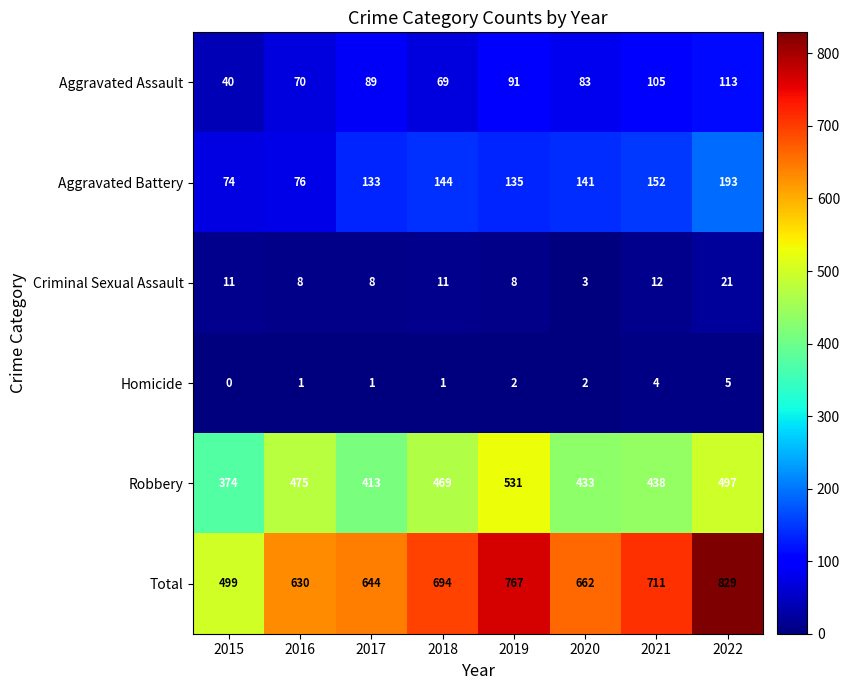

What is the spread (max minus min) of values at 2020?

660